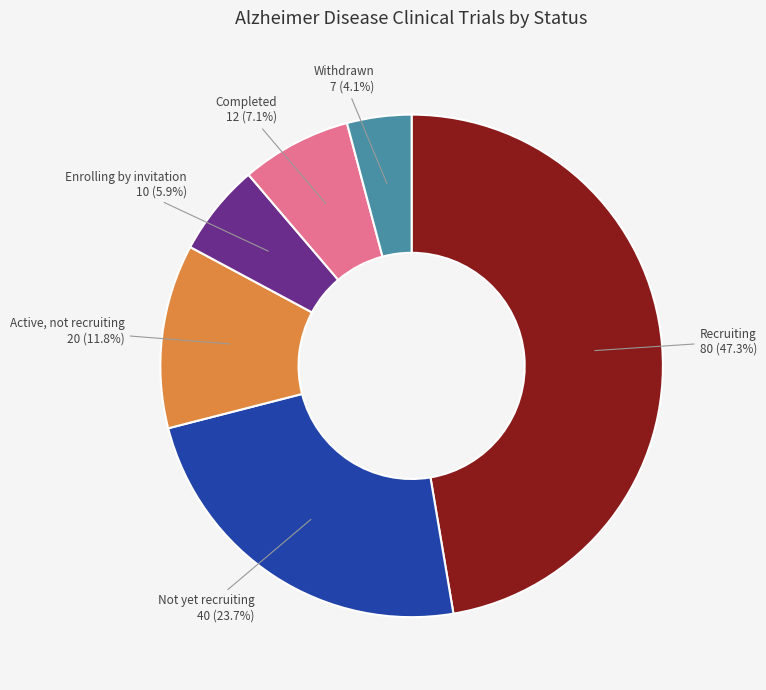

Is there any slice that represents more than half of the pie?

No